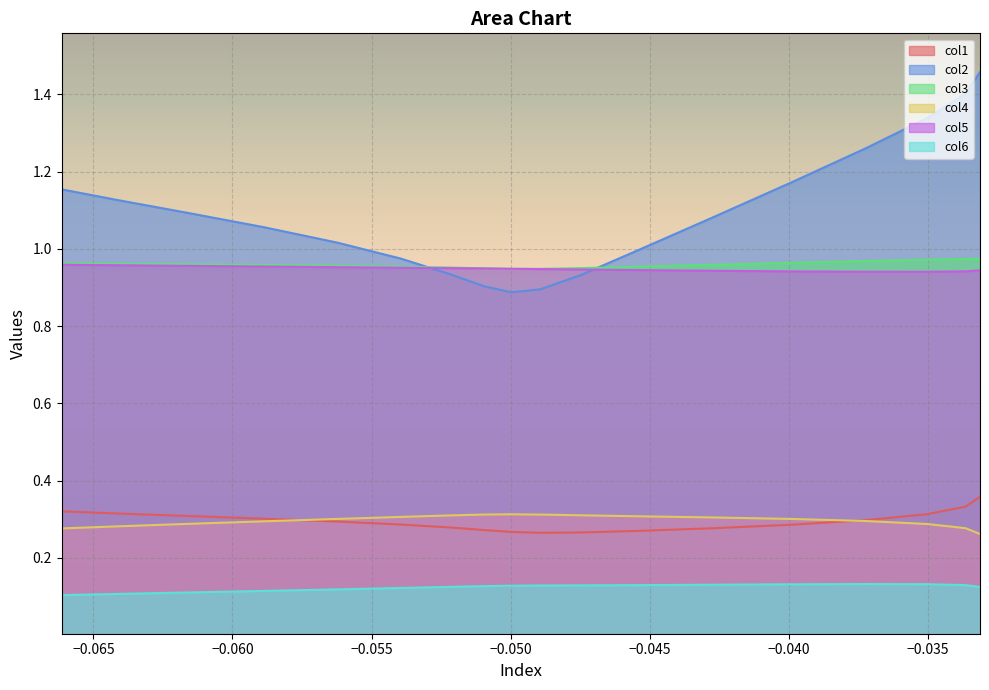

The col1 series shows 0.4 at 11. True or false?

False